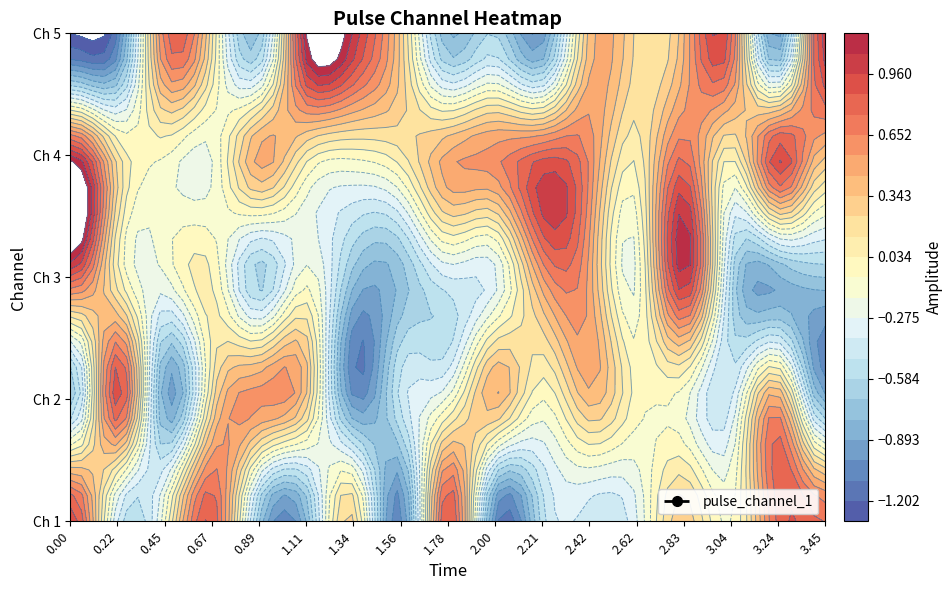

The pulse_channel_5 series shows 1.5 at 6. True or false?

False